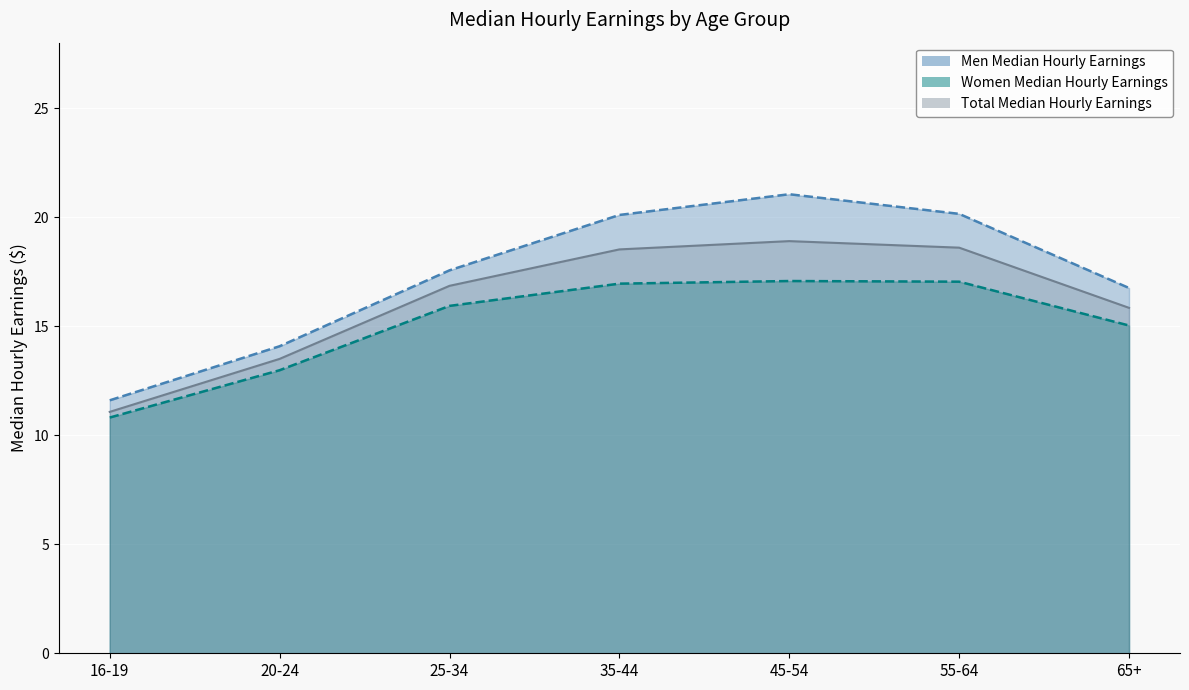

The value of Total Median Hourly Earnings at 35-44 is 18.5. True or false?

True